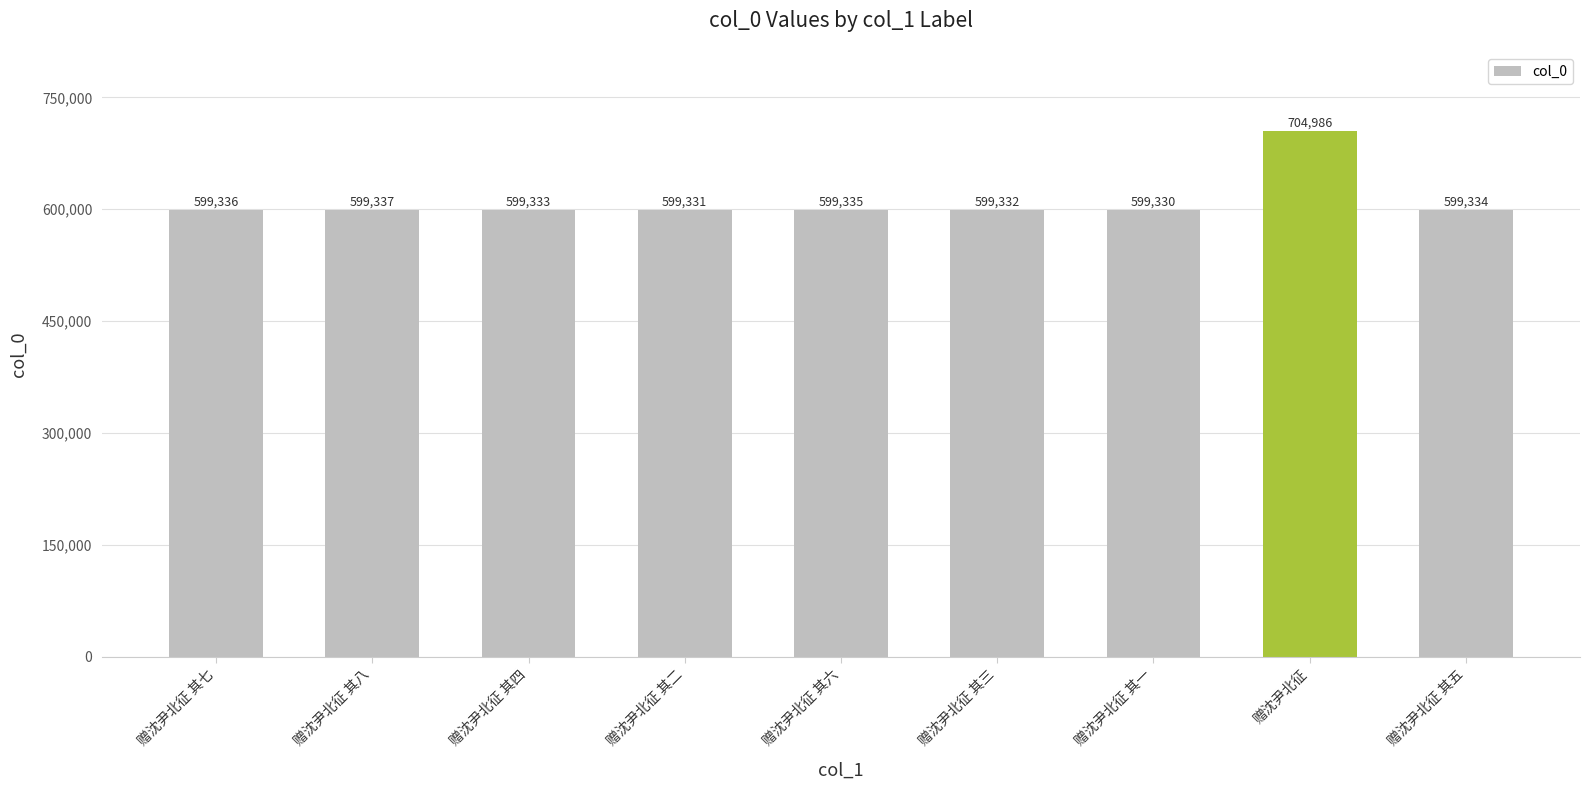

What is the label of the 1st bar from the left?

赠沈尹北征 其七